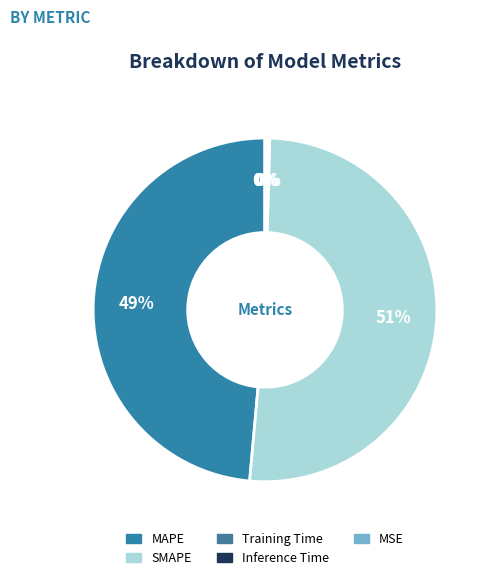

How many segments does this pie chart have?

5